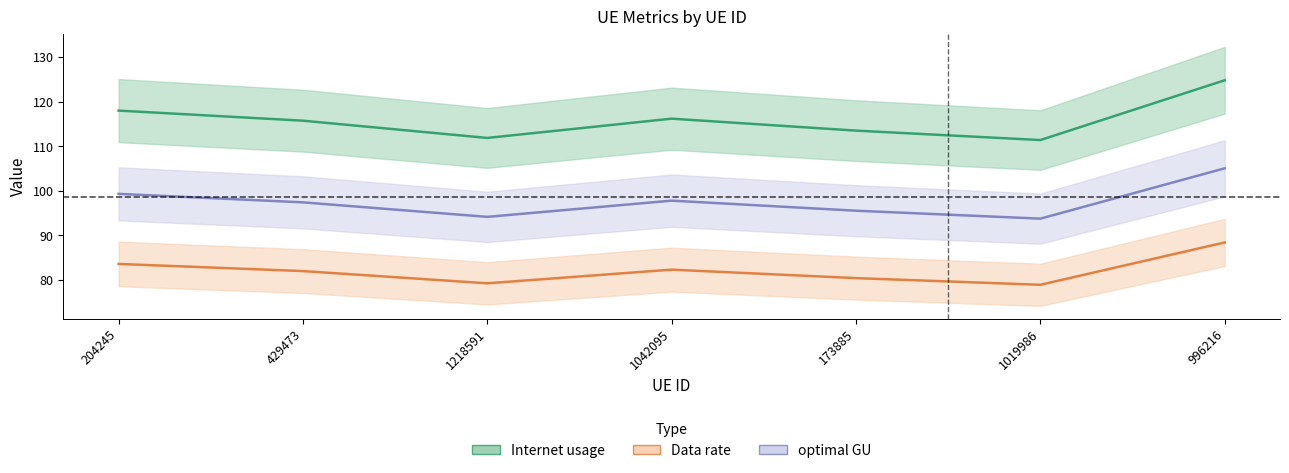

At which label does Internet usage reach its peak?

996216